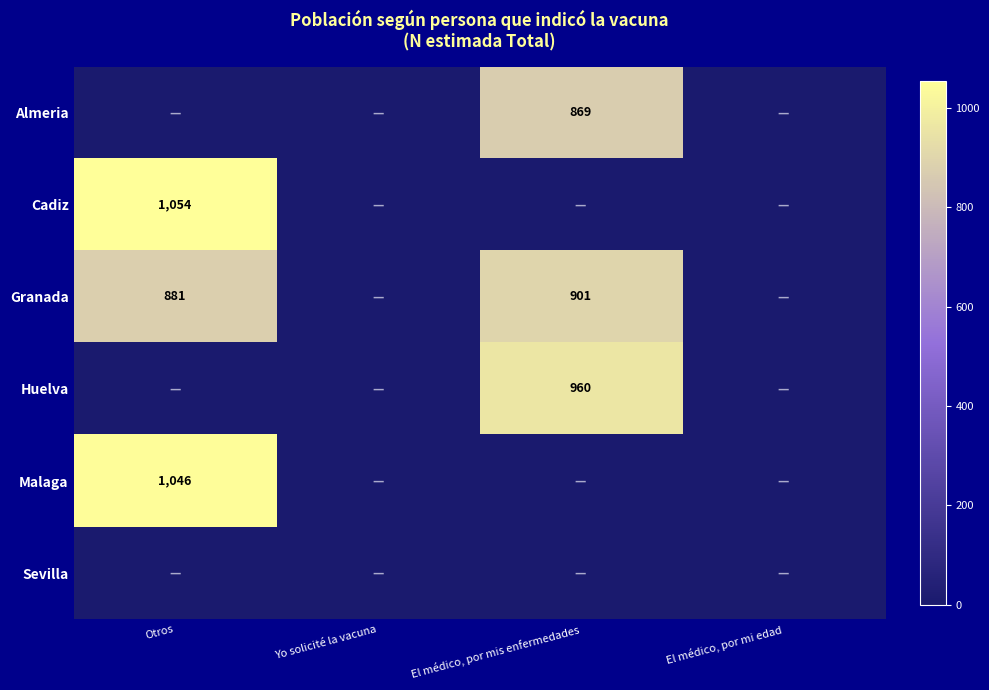

Is it true that Granada equals 901 at El médico, por mis enfermedades?

True